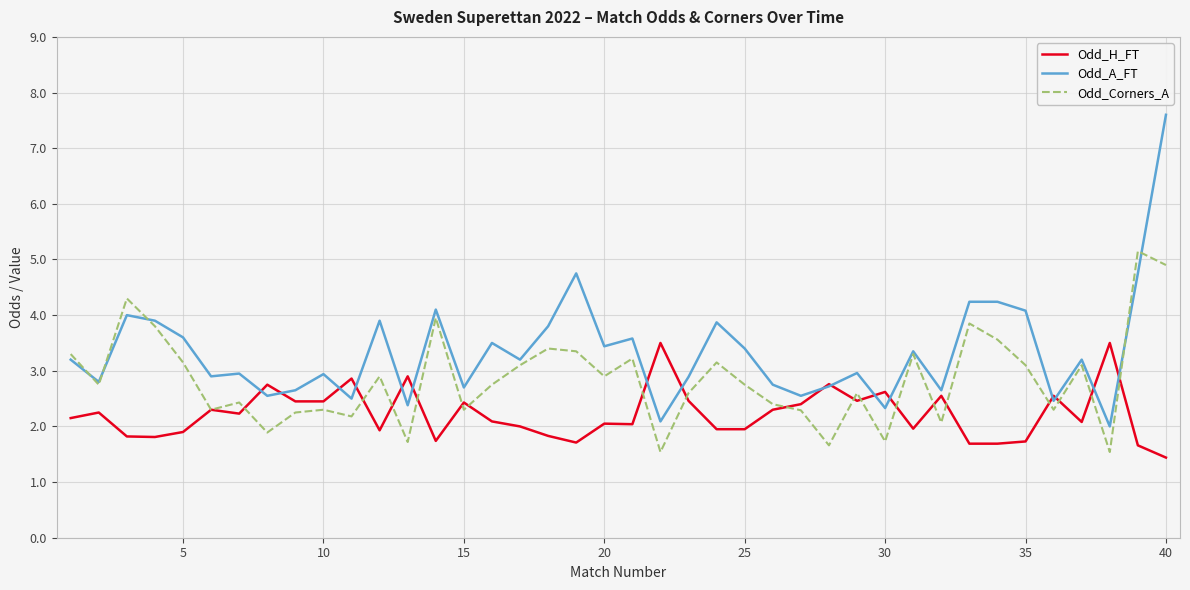

Which series has the widest spread of values?

Odd_A_FT